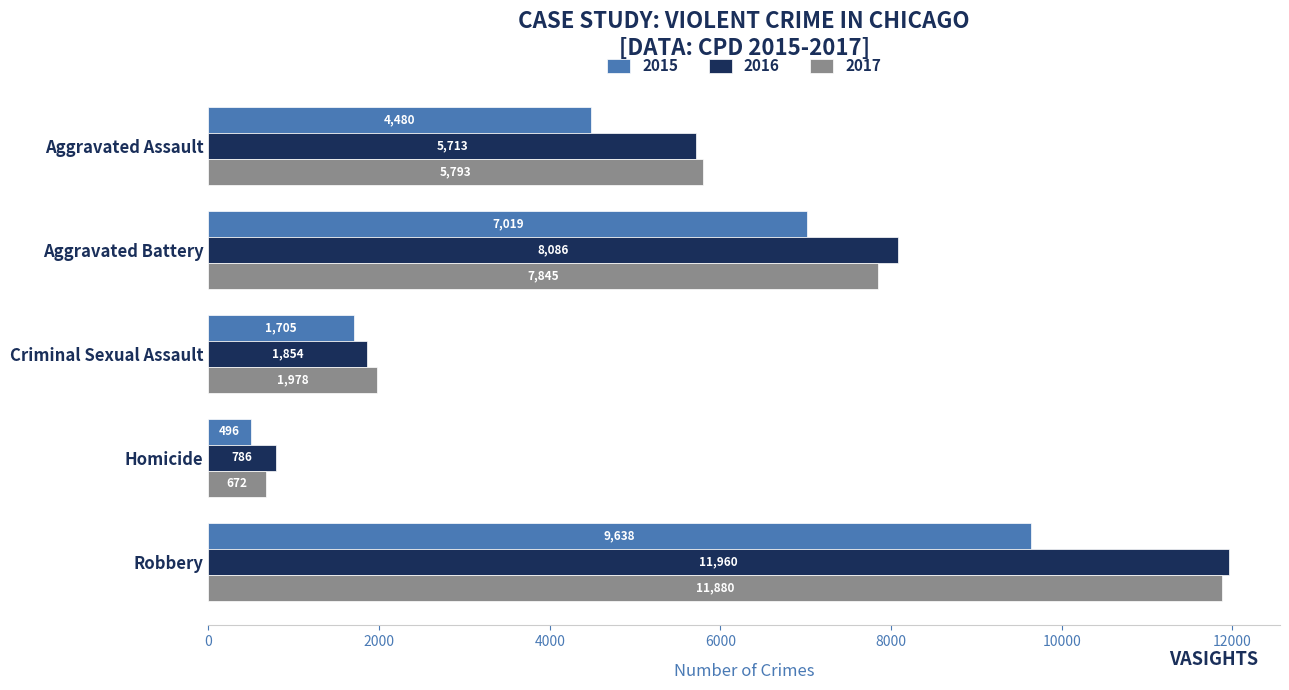

Which series has the widest spread of values?

2017